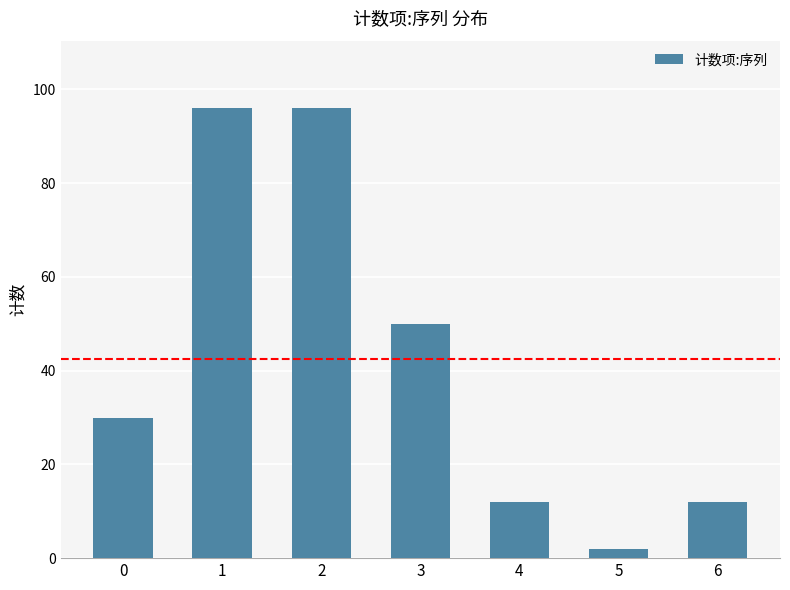

At which category does the chart reach its minimum across all series?

5